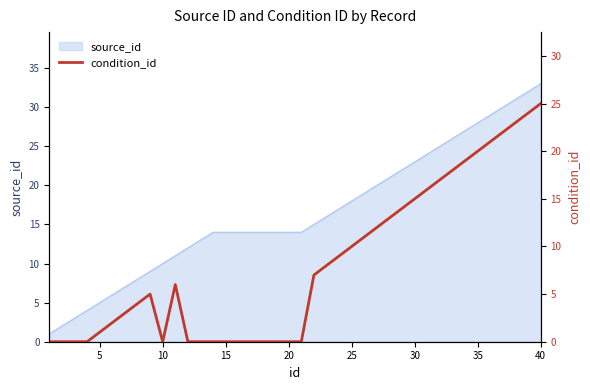

Is it true that source_id equals 23 at 30?

True